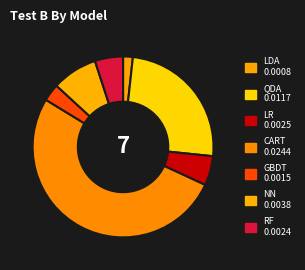

To the nearest percent, what is the combined percentage of GBDT and CART?

55%